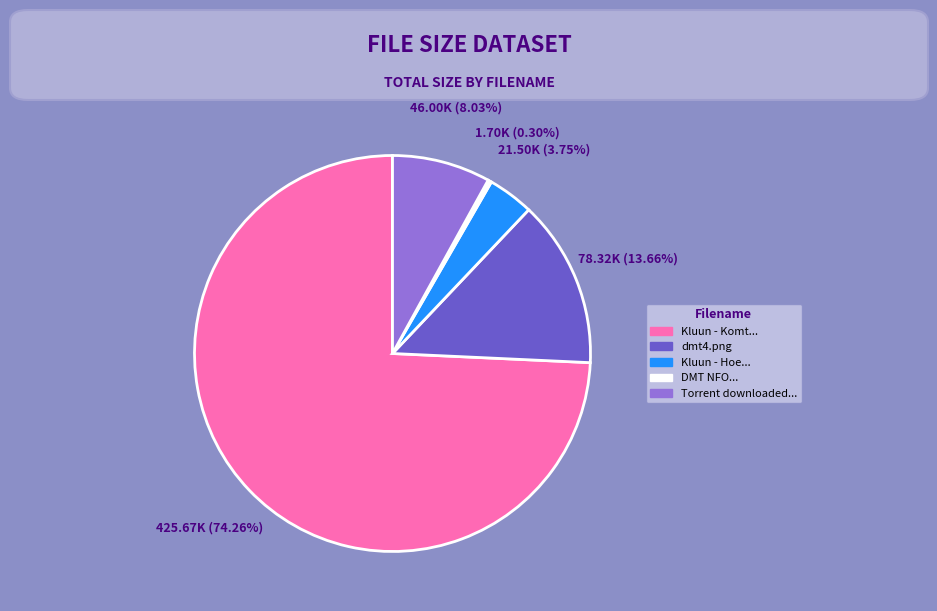

Is there any slice that represents more than half of the pie?

Yes